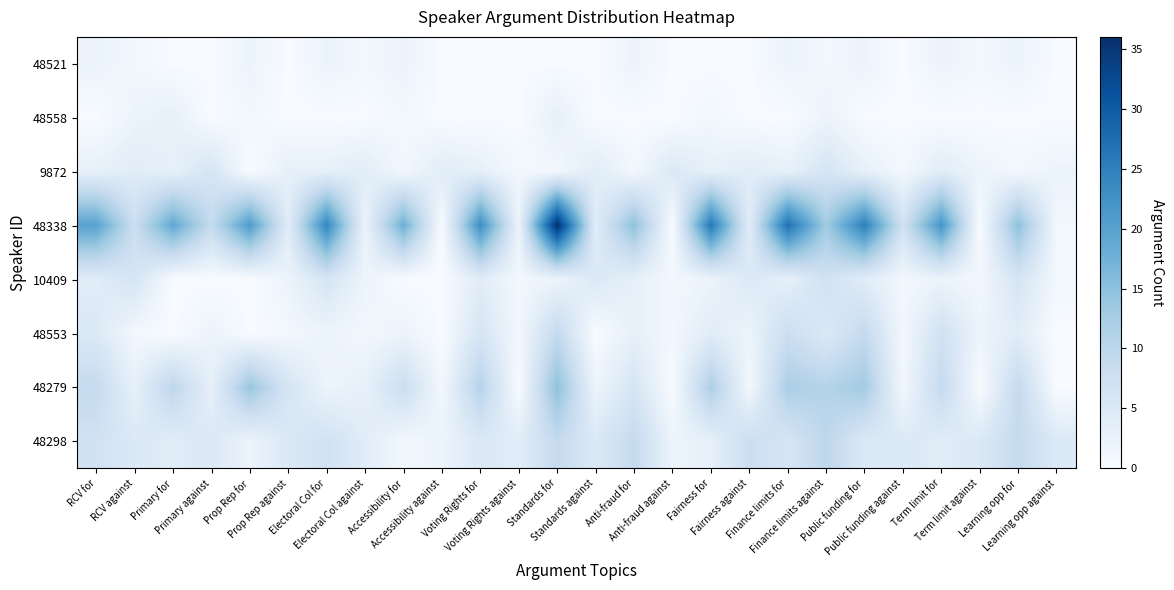

At which category is the sum across all series the highest?

Standards for